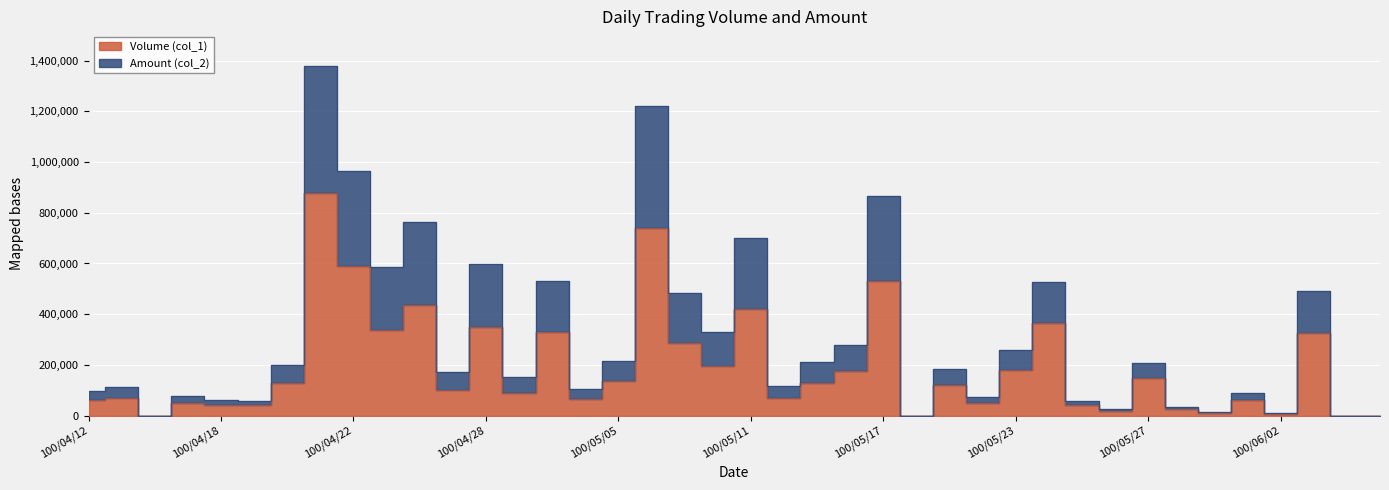

True or false: Volume (col_1) and Amount (col_2) cross at least once.

False